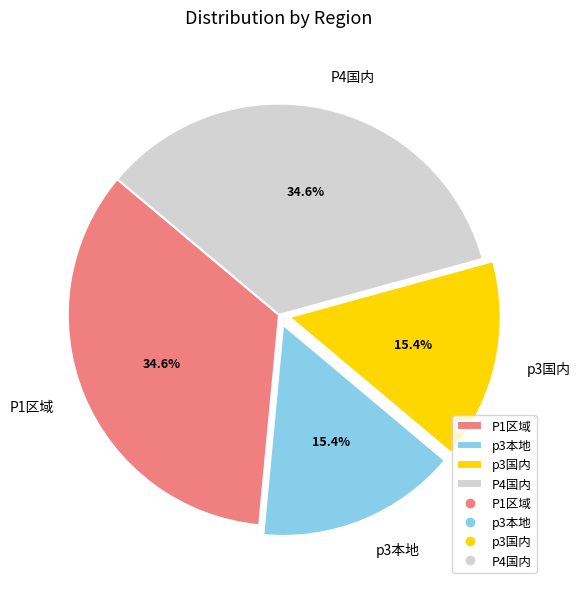

To the nearest percent, what is the difference between the P1区域 and p3本地 slice percentages?

19%